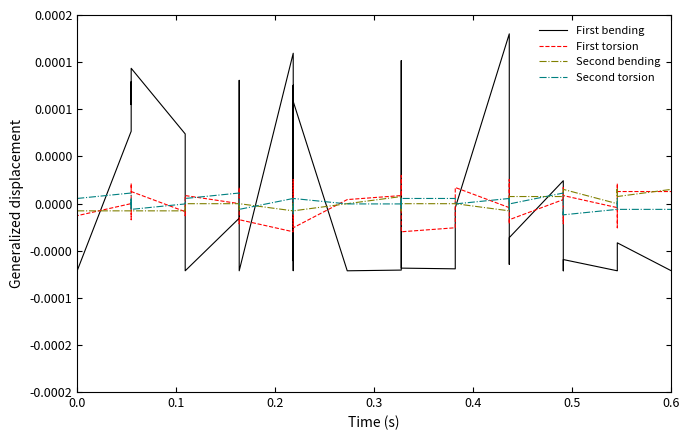

What is the label of the 36th point from the right?

0.4